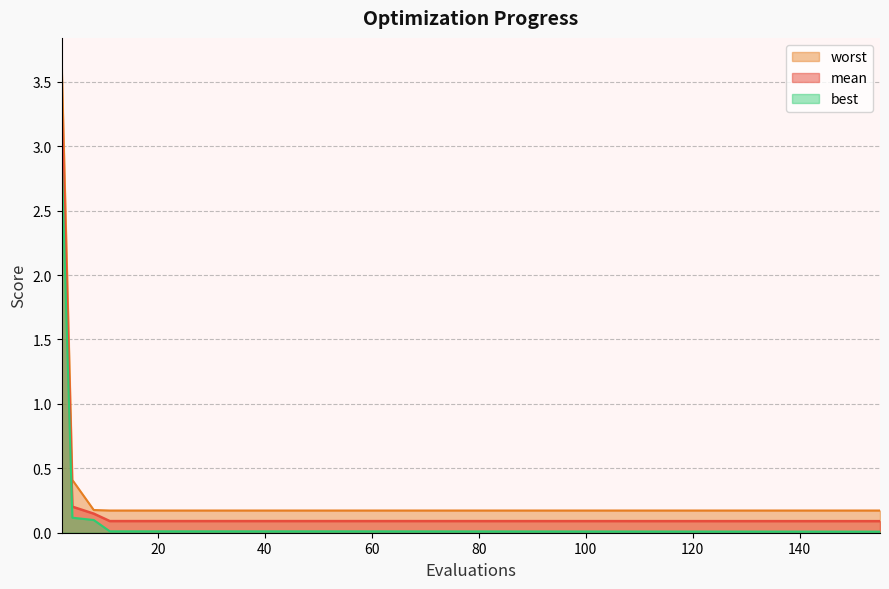

What is the highest value of the worst series?

3.7